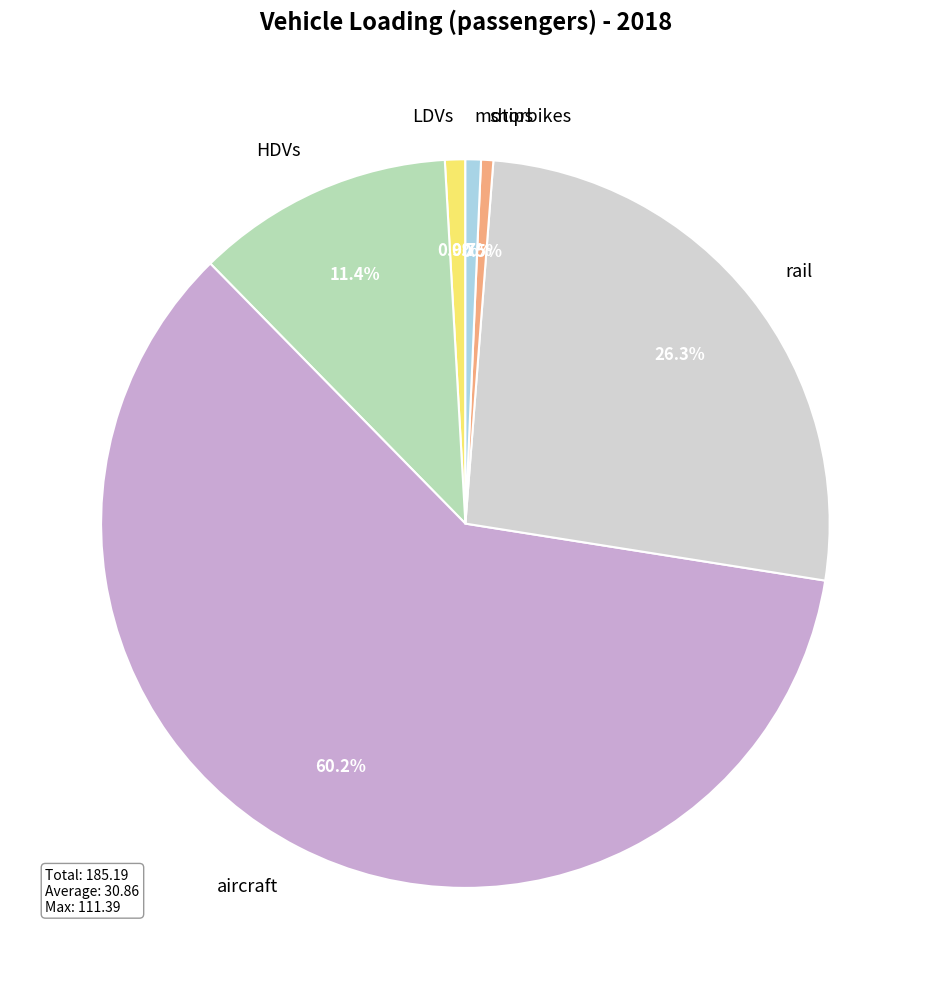

What percentage is the HDVs slice, to the nearest percent?

11%